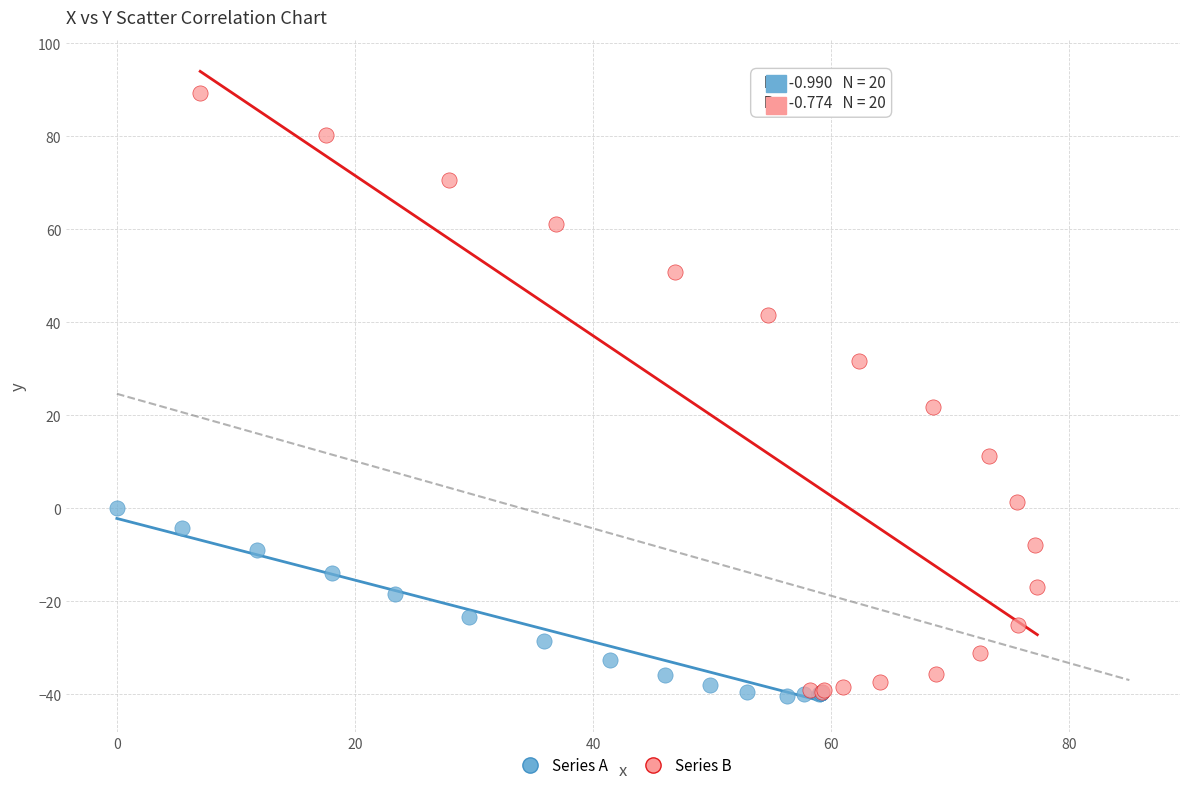

Which series has the widest spread of Y values?

Series B